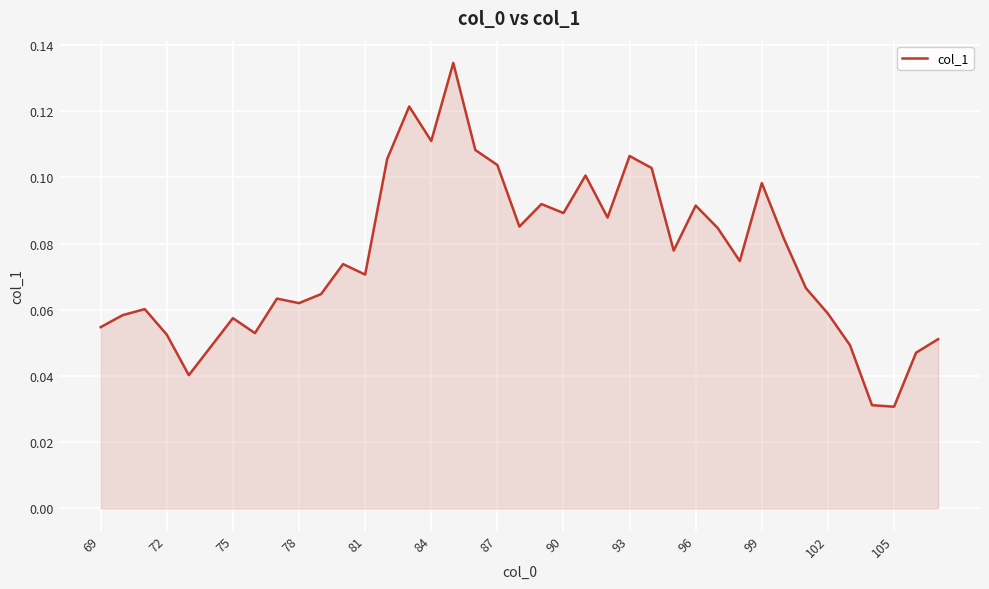

What is the value of the 18th point from the left?

0.1